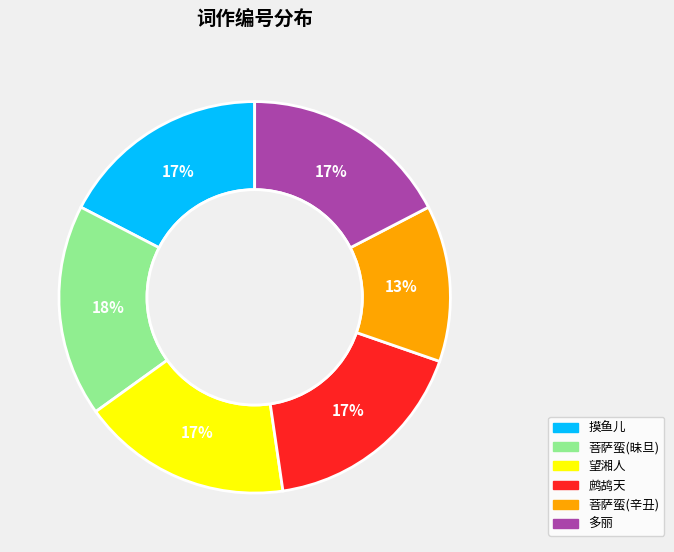

Is there a majority slice in this chart?

No